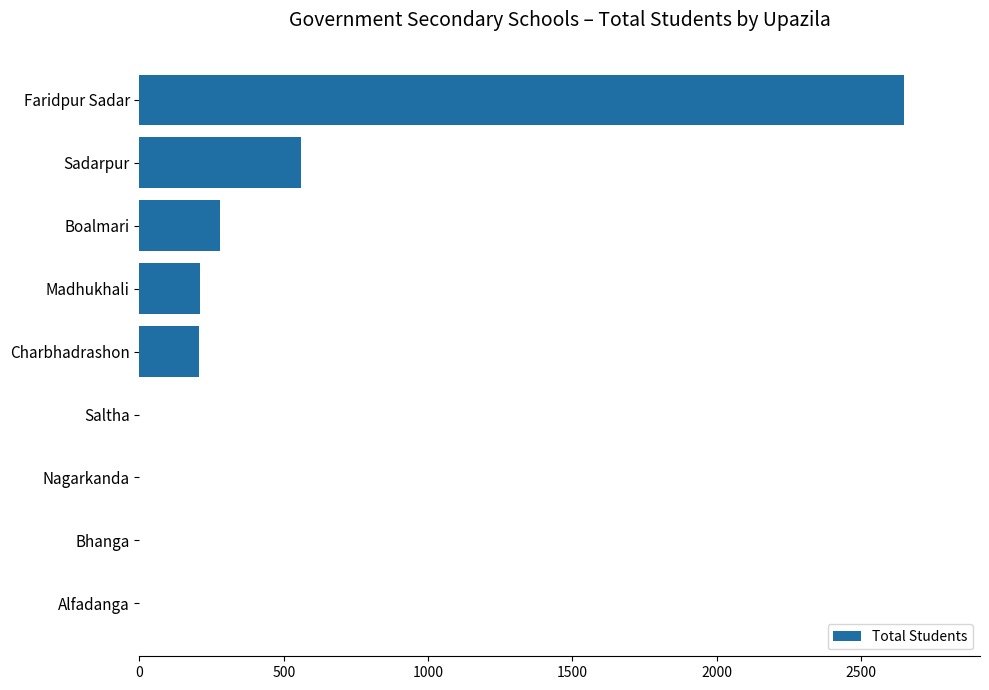

At which label is the value closest to 1323?

Sadarpur